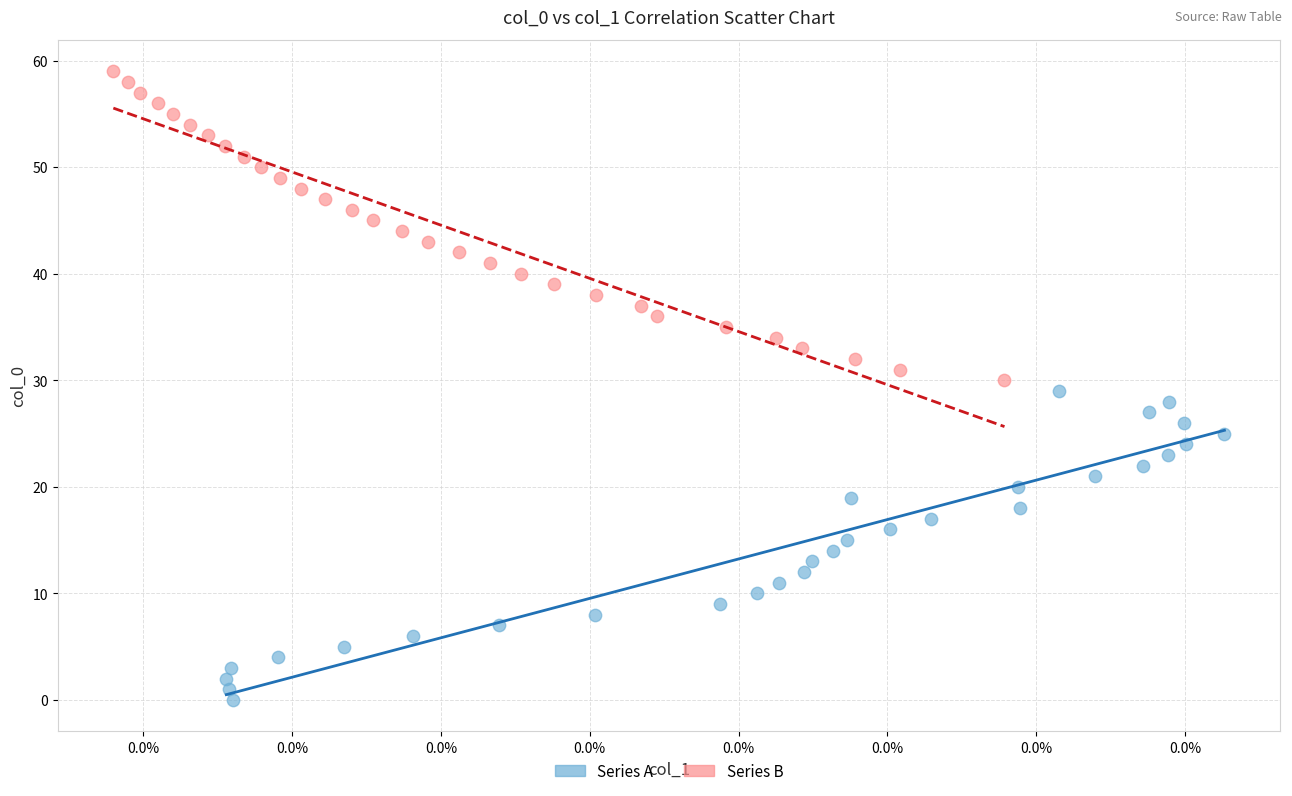

Which series reaches the maximum Y coordinate?

Series B